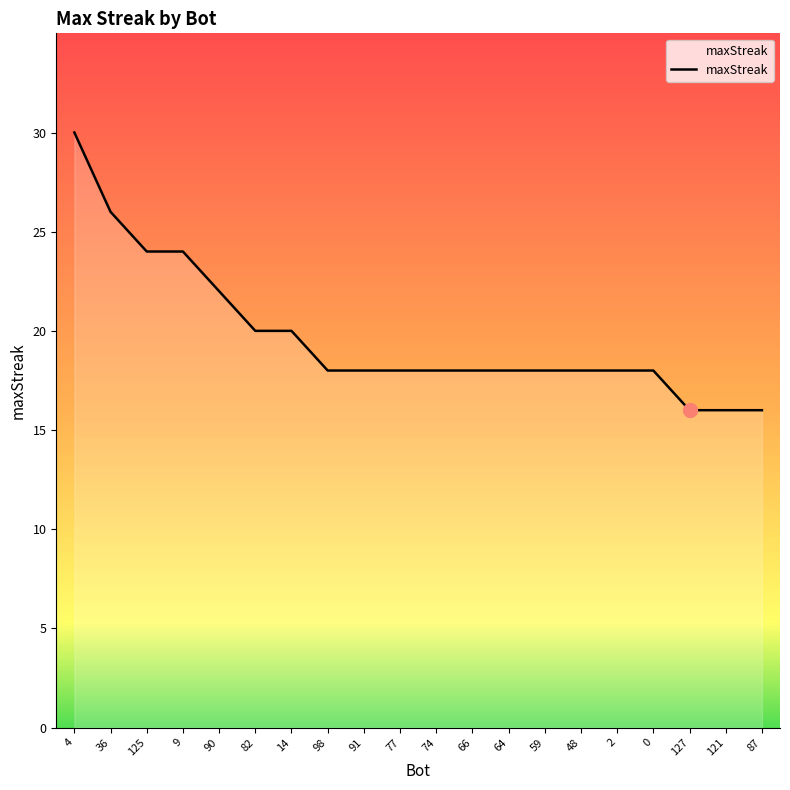

The chart shows a value of 6 at 9. True or false?

False